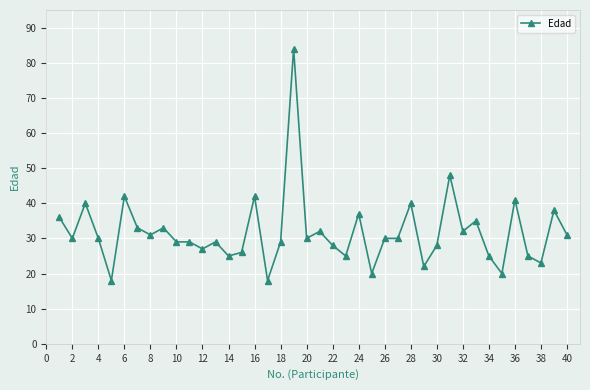

What is the smallest value displayed?

18